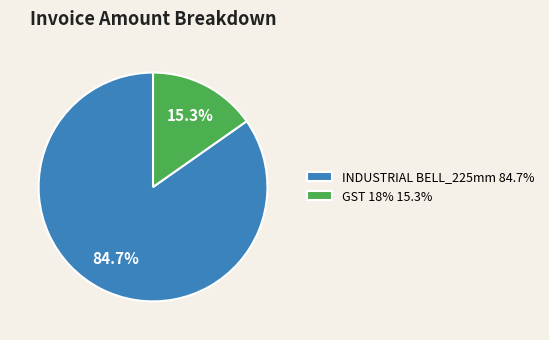

Which category has the biggest portion of the pie?

INDUSTRIAL BELL_225mm 84.7%